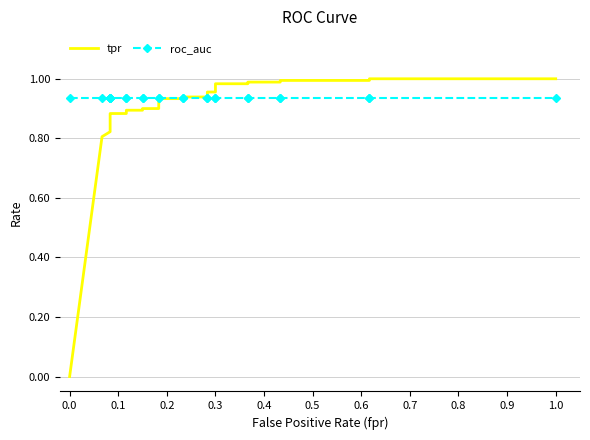

Rank the series by their maximum value, from highest to lowest.

tpr, roc_auc